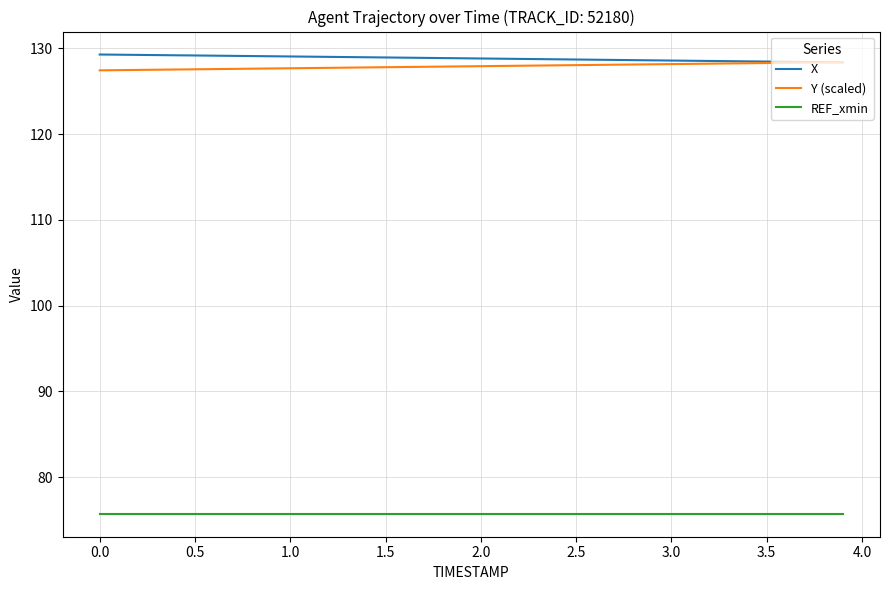

How many lines are shown in the chart?

3